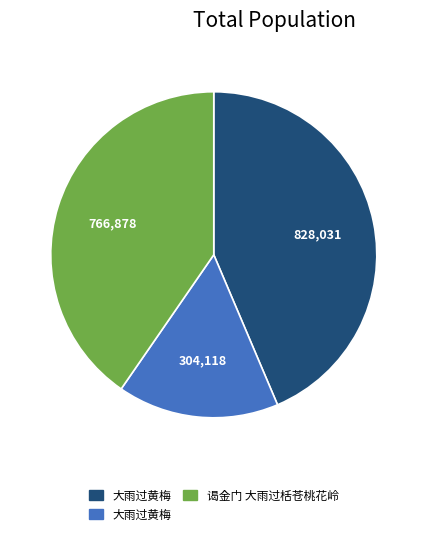

Is there any slice that represents more than half of the pie?

No